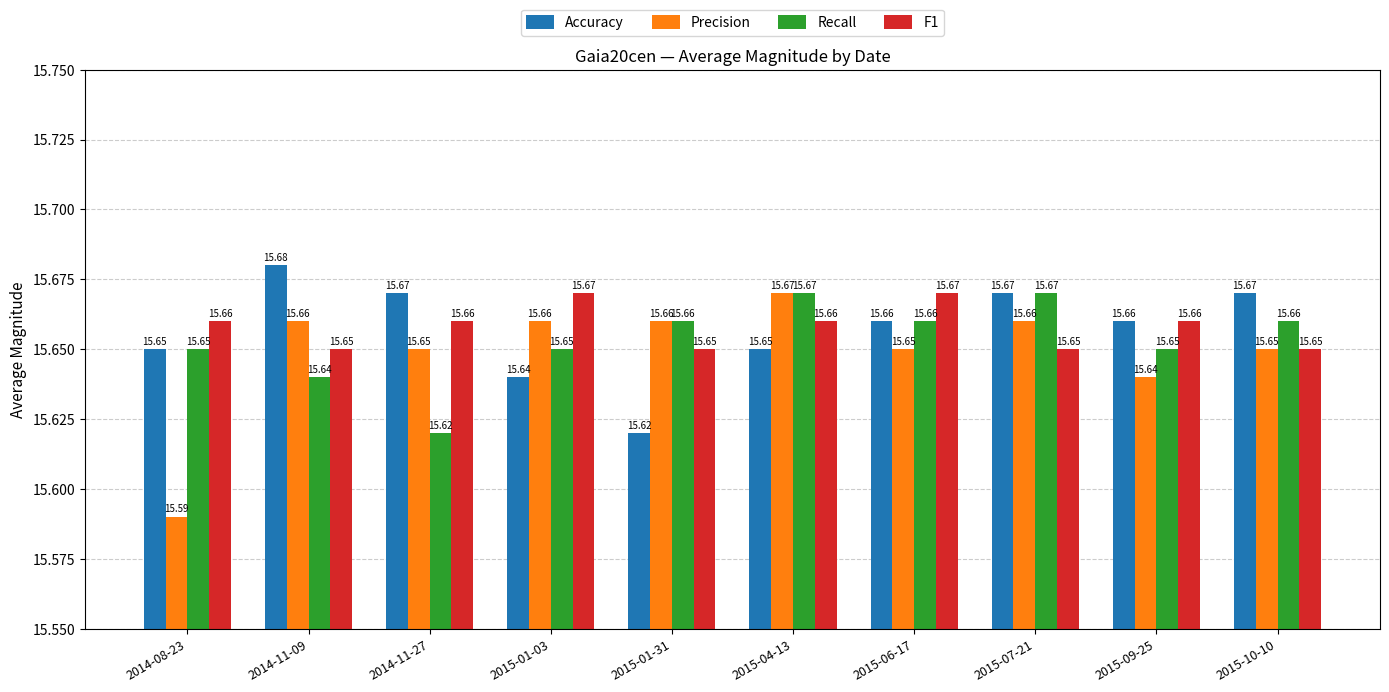

At how many categories does at least one series exceed 15?

10